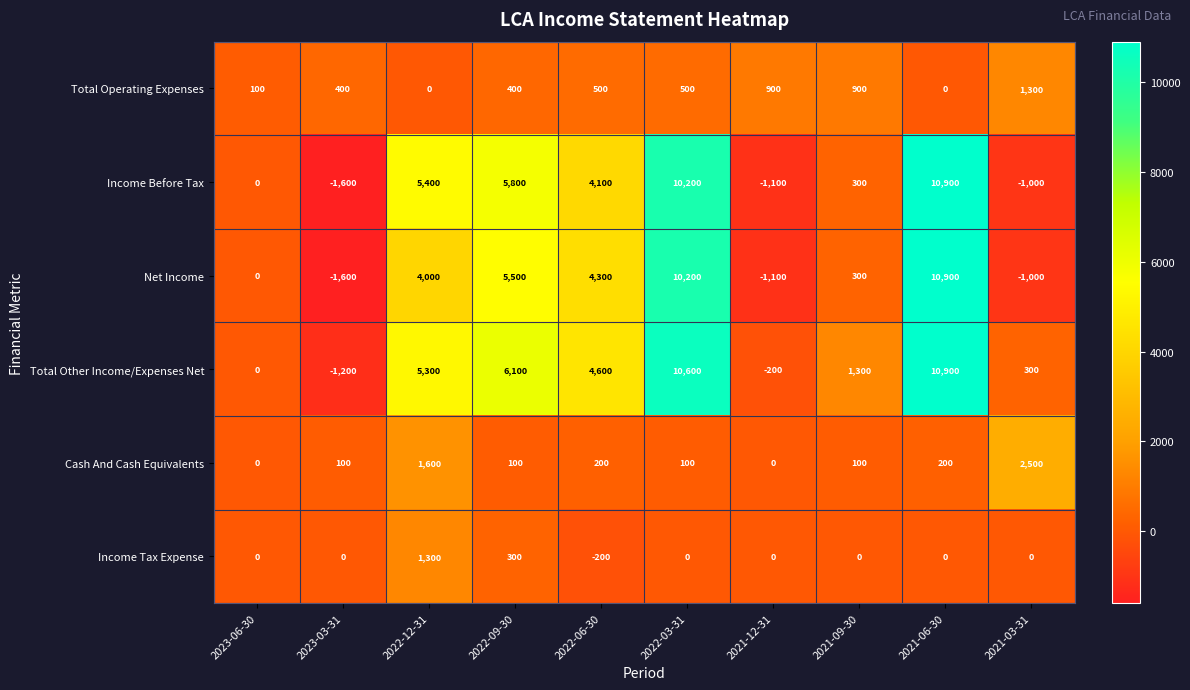

At which category is the sum across all series the highest?

2021-06-30